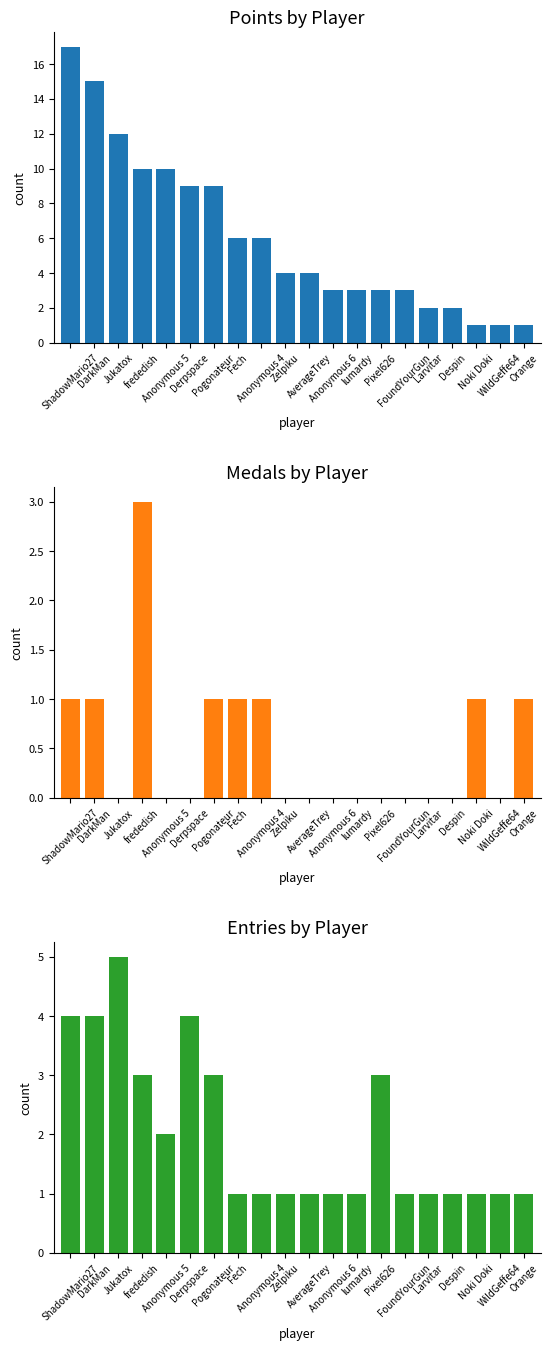

At which category is the sum across all series the highest?

ShadowMario27